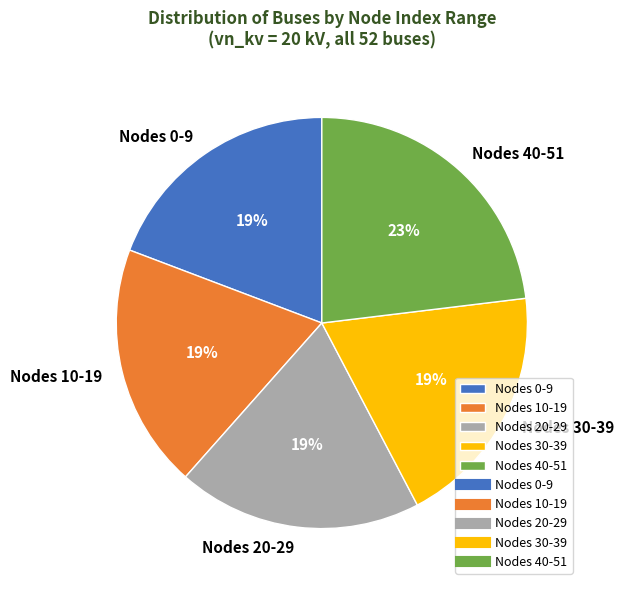

Which category has the biggest portion of the pie?

Nodes 40-51